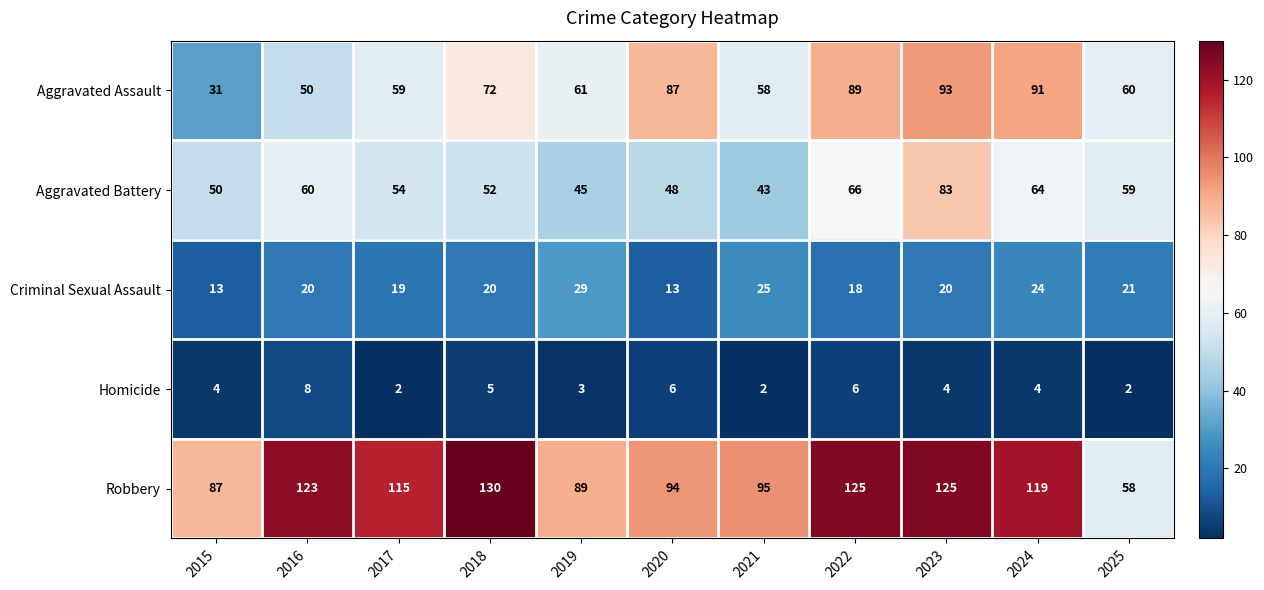

At 2018, list the series in order from largest to smallest.

Robbery, Aggravated Assault, Aggravated Battery, Criminal Sexual Assault, Homicide